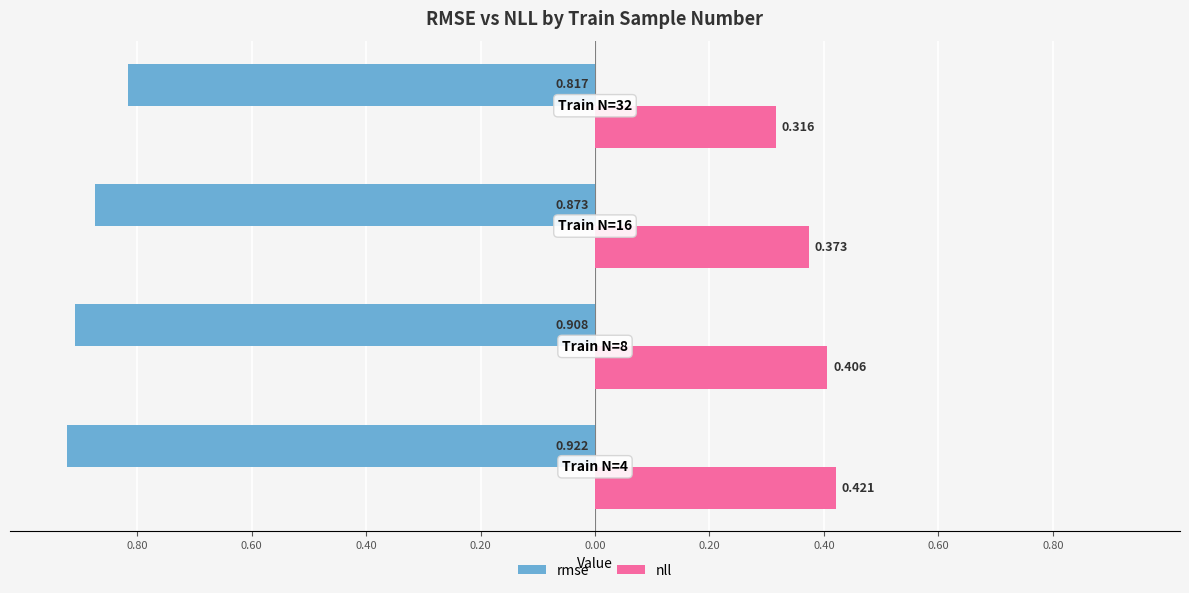

What are all the series names shown in the legend?

rmse, nll